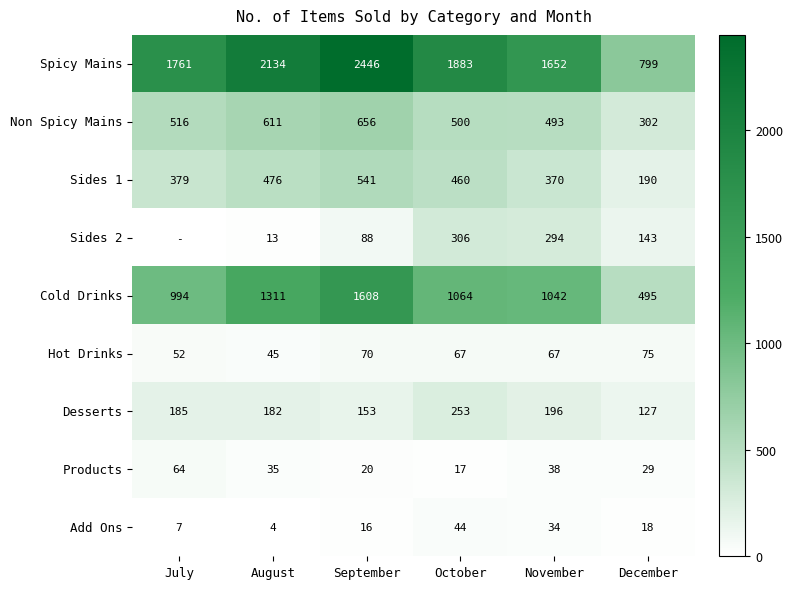

Is it true that Add Ons equals 23 at November?

False